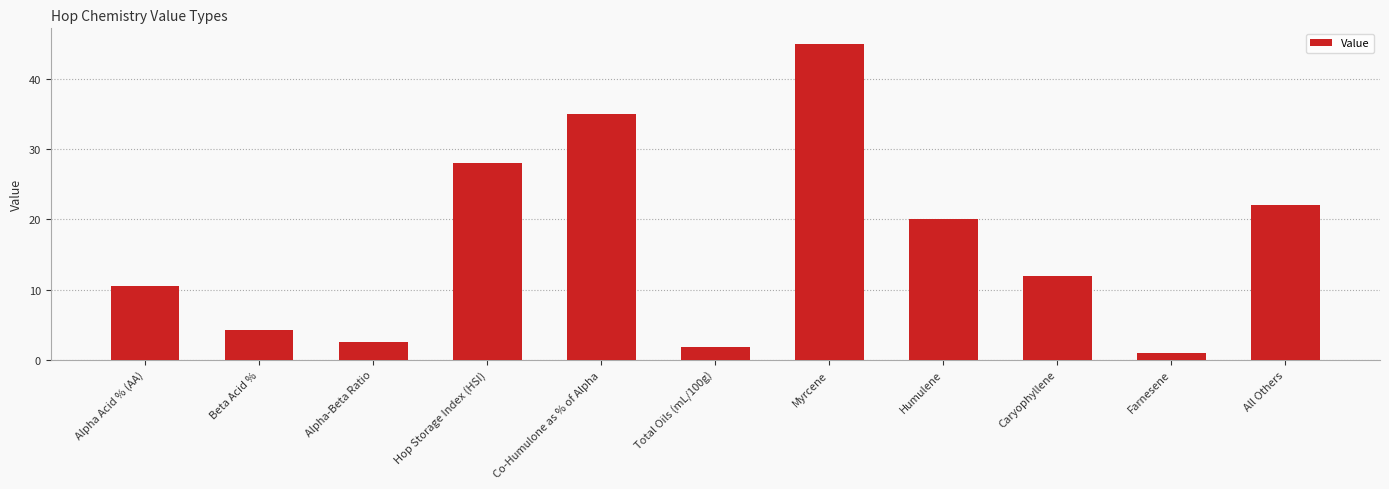

What is the label of the 10th bar from the left?

Farnesene